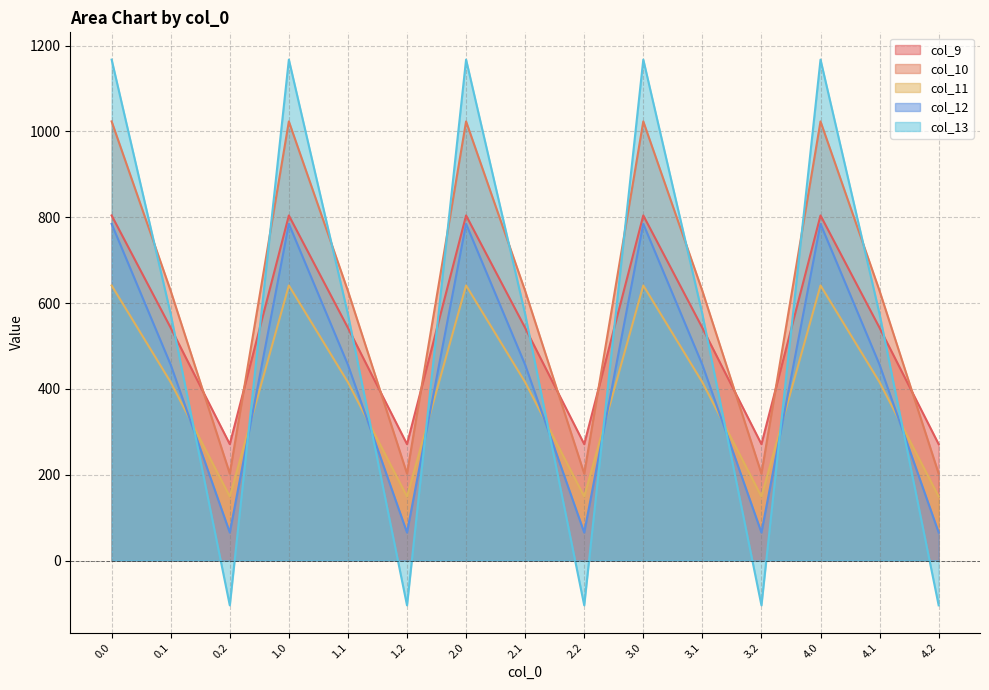

What are all the series names shown in the legend?

col_9, col_10, col_11, col_12, col_13